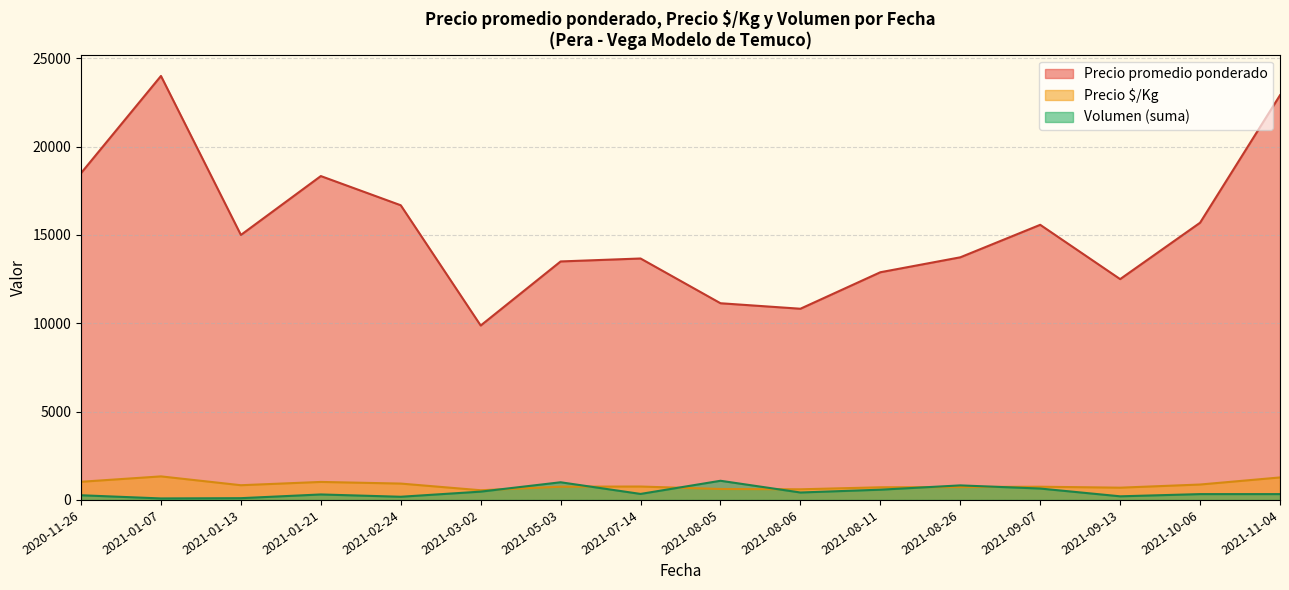

True or false: Precio é/Kg and Precio promedio ponderado intersect in this chart.

False